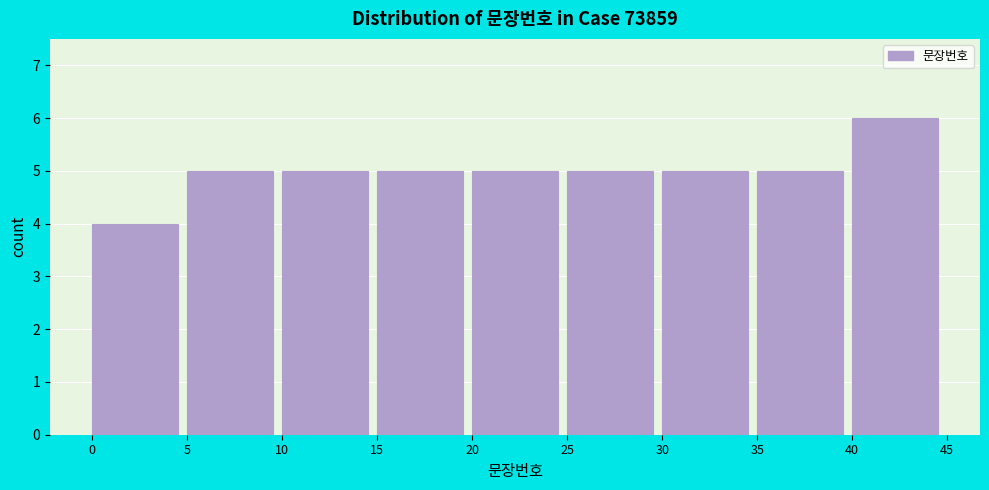

Reading left to right, list every bar in this chart as the range it spans on the x-axis followed by its height. The values are not printed on the chart, so give them approximately, as read against the axis.

0 to 5: 4
5 to 10: 5
10 to 15: 5
15 to 20: 5
20 to 25: 5
25 to 30: 5
30 to 35: 5
35 to 40: 5
40 to 45: 6